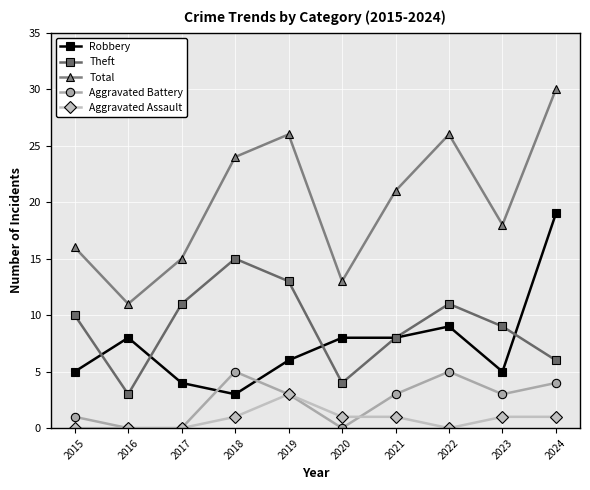

At which label is Total closest to 20?

2021